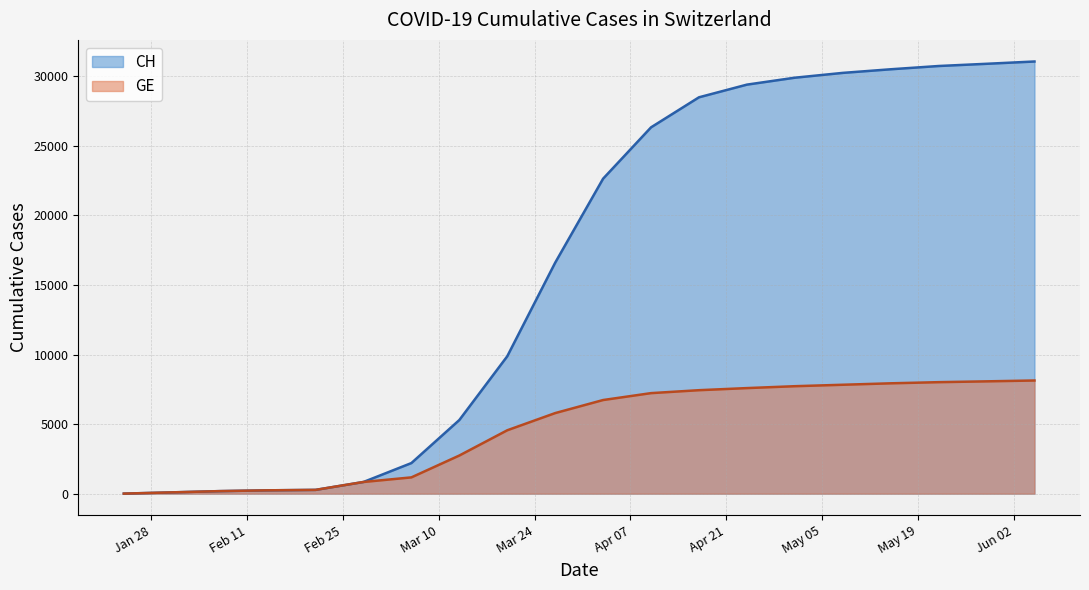

Which has a higher value, 2020-05-01 or 2020-05-22?

2020-05-22